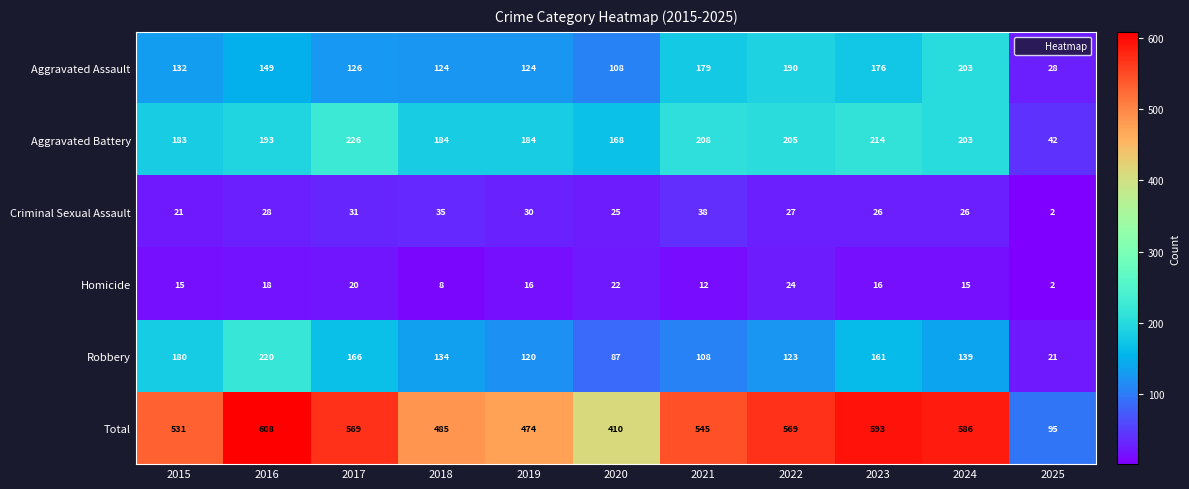

What is the spread (max minus min) of values at 2017?

549